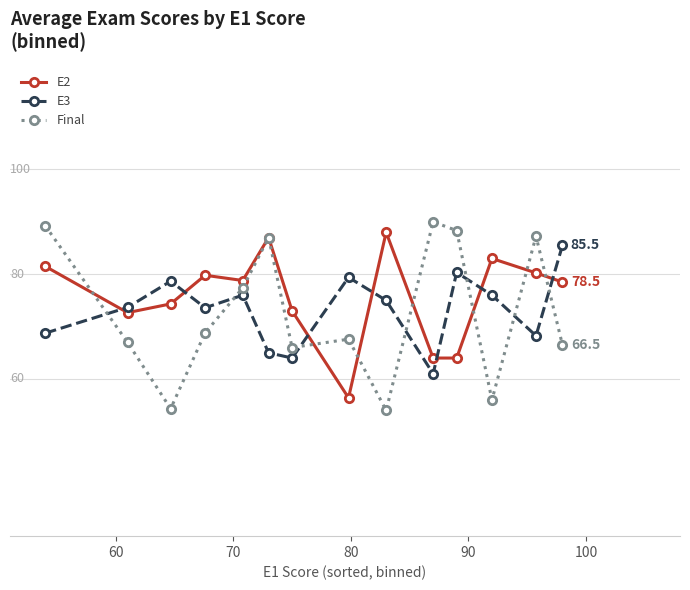

Is this an area chart (filled region under the line)?

No